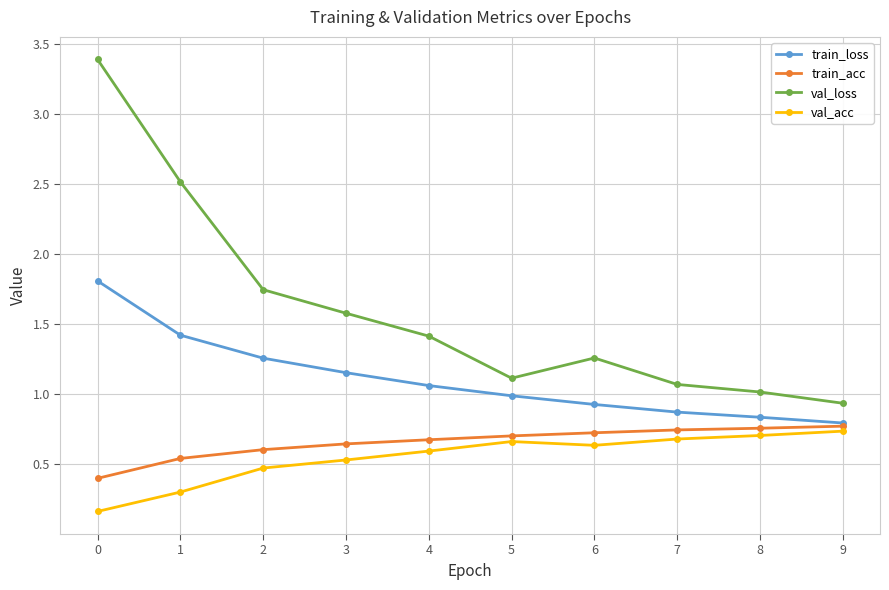

Where is the first local minimum for val_loss?

5